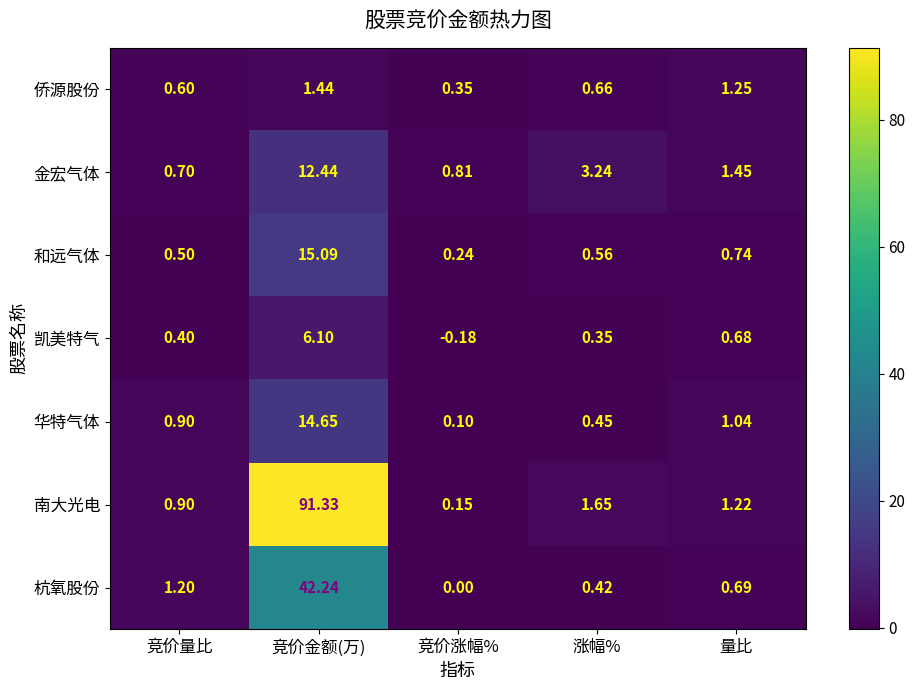

Which series has the largest range (max minus min)?

南大光电